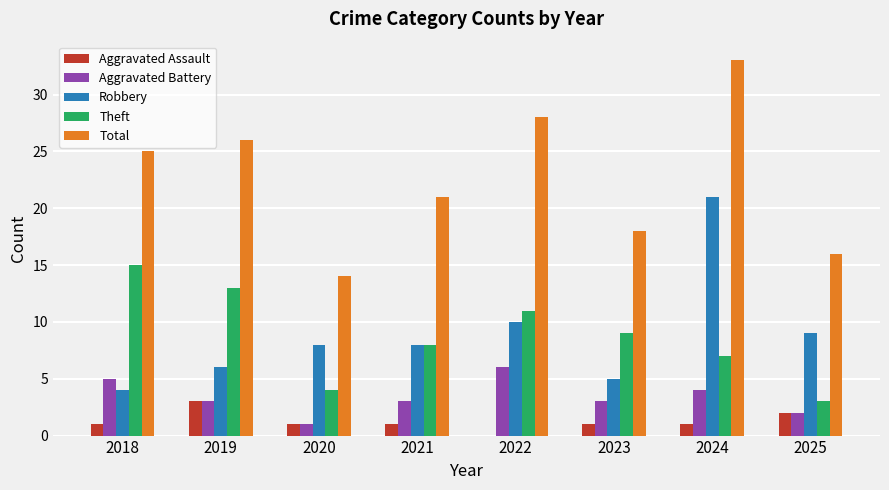

What is the sum of the Total values at 2018 and 2023?

43